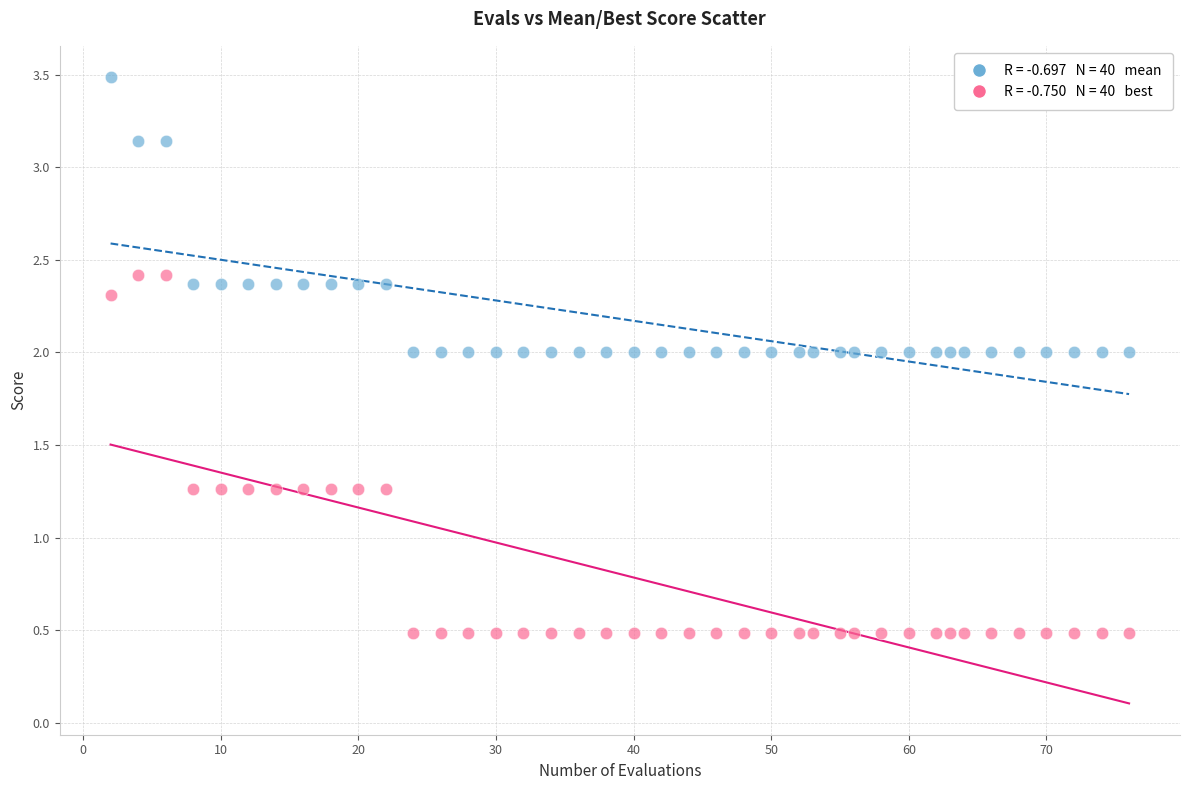

Across all data points, what is the range of Y values (max minus min)?

3.0